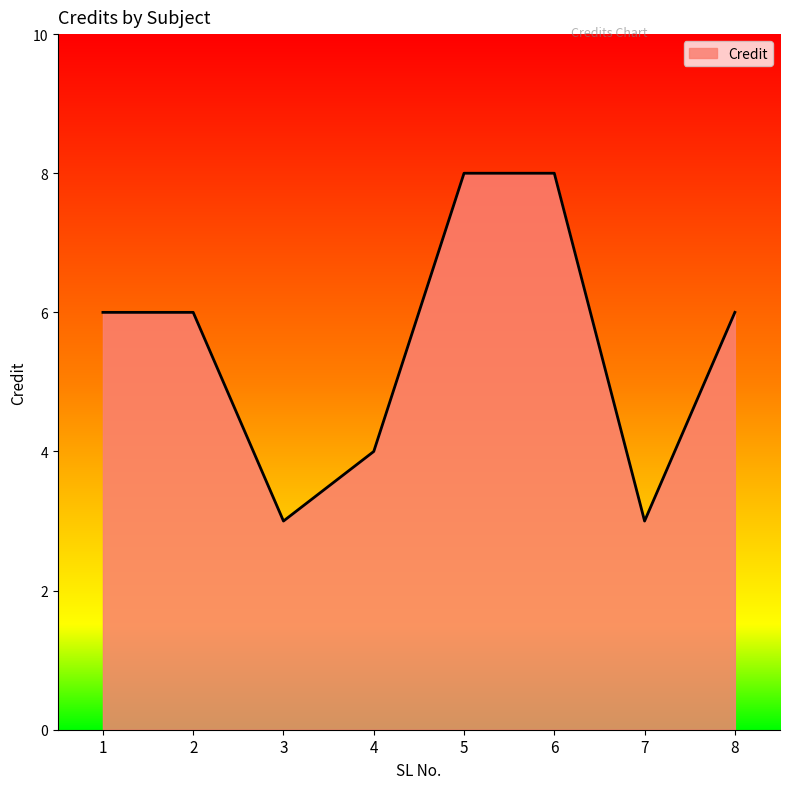

Is it true that the value at 1 is 3?

False